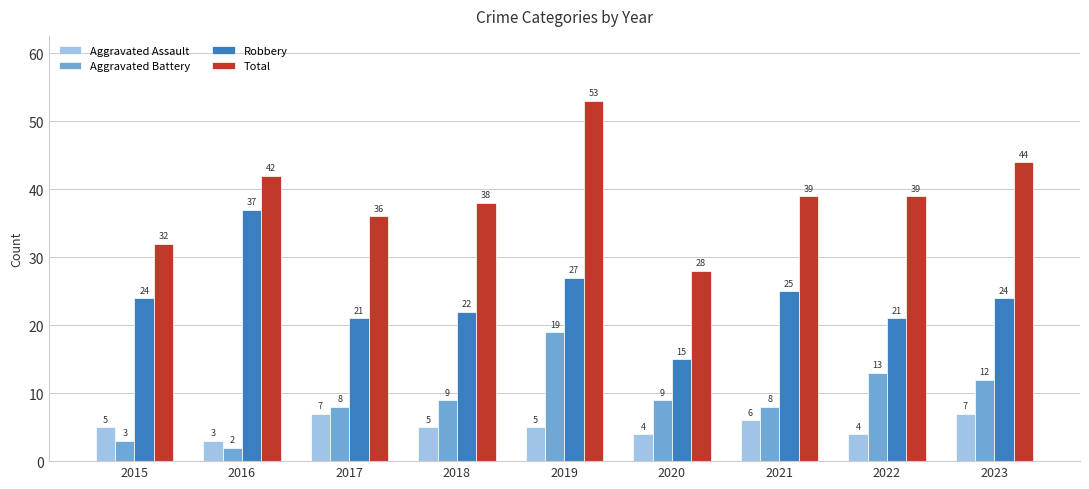

Does the chart contain stacked bars?

No